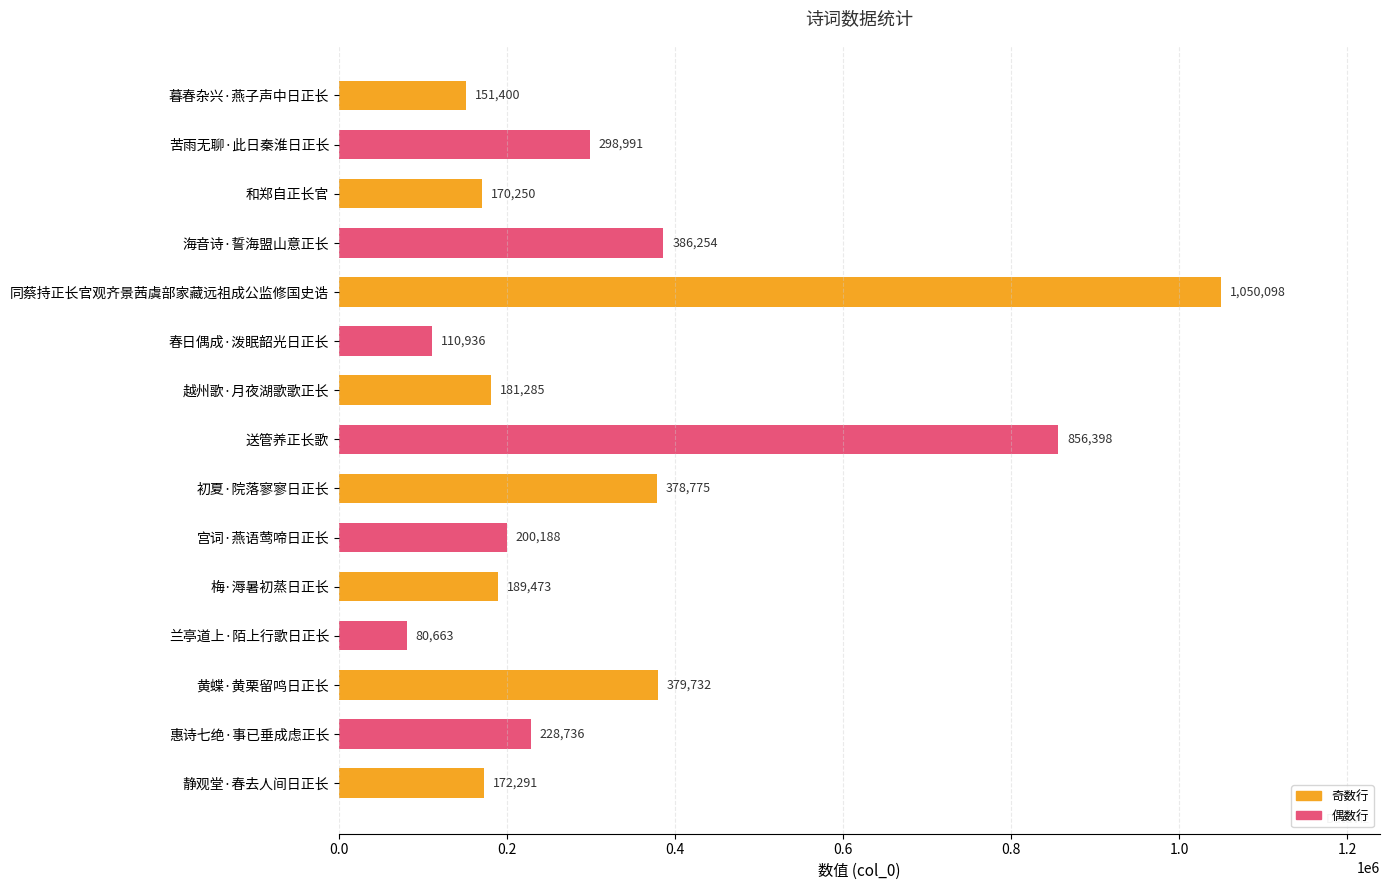

What is the sum of all values?

4835470